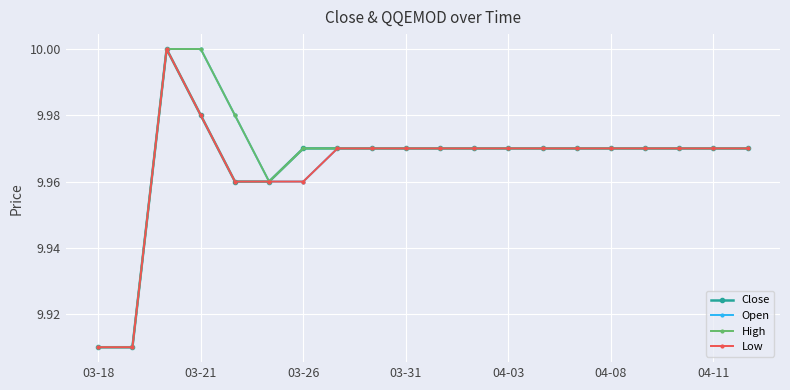

At how many categories does at least one series exceed 9?

20